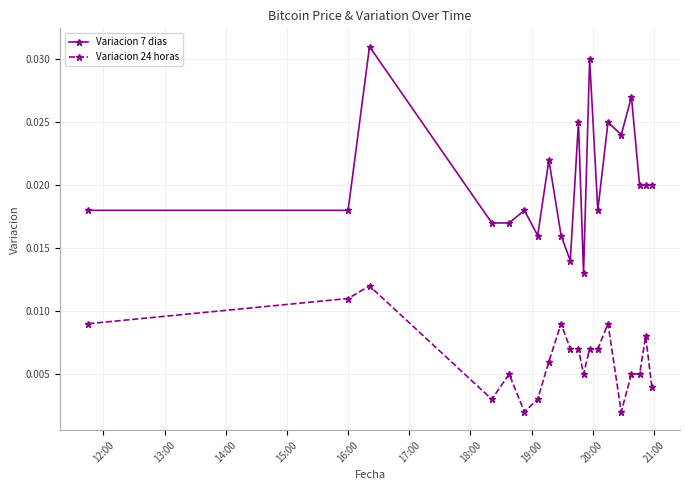

How many lines are shown in the chart?

2